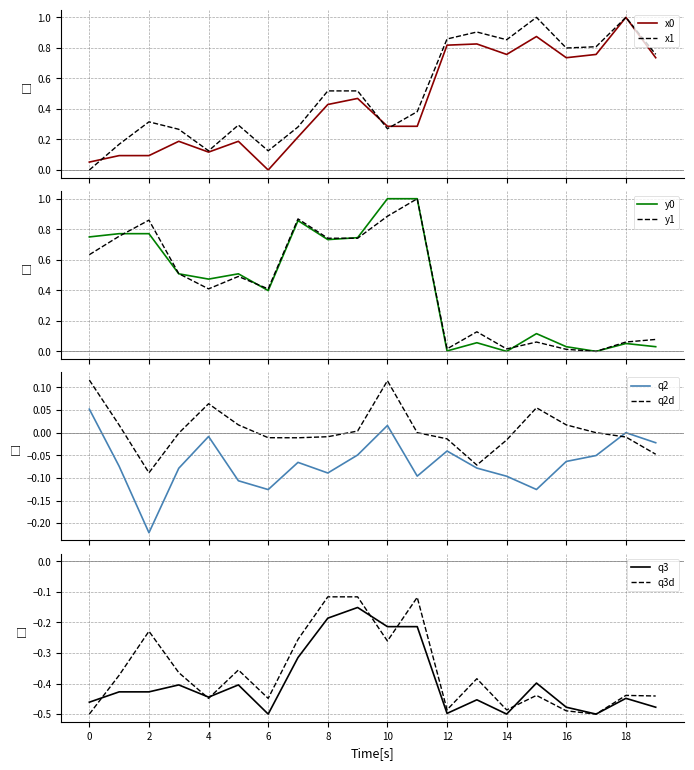

At which category is the sum across all series the highest?

11